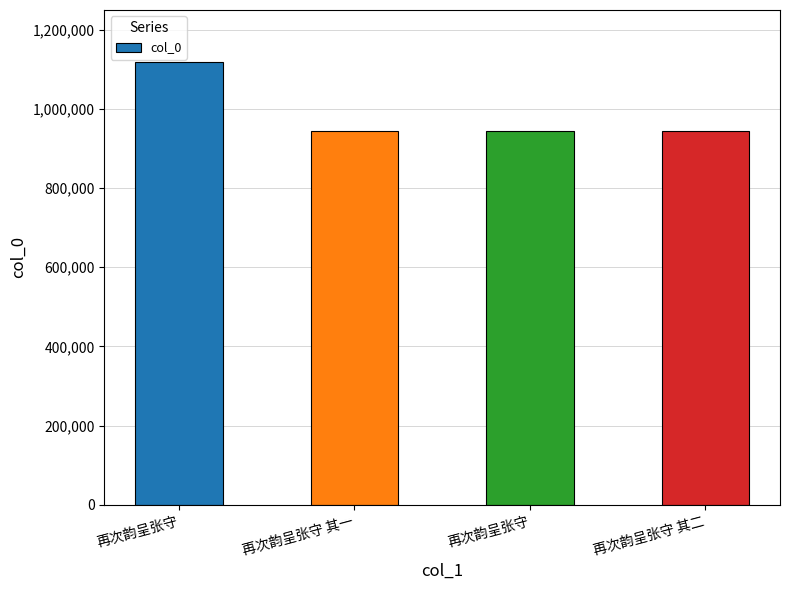

Are the bars horizontal?

No